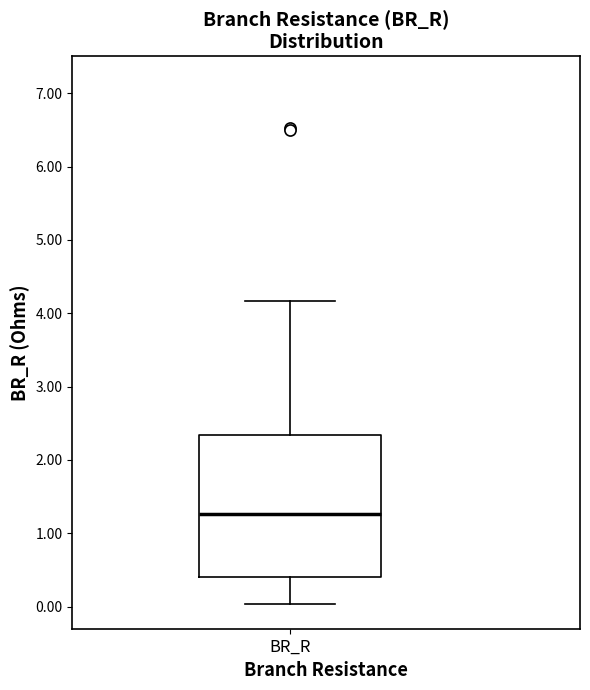

Where is the upper edge of the box for BR_R on the y-axis? The values are not printed on the chart, so give them approximately, as read against the axis.

2.3